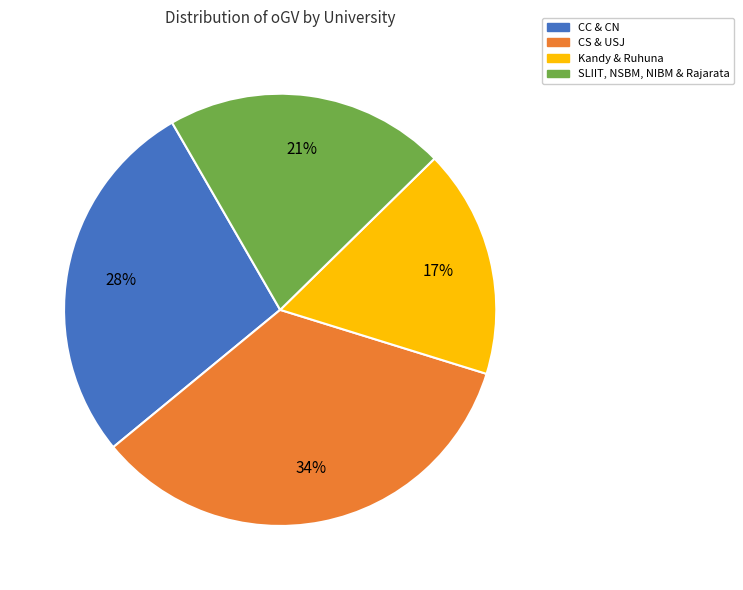

Is there any slice that represents more than half of the pie?

No